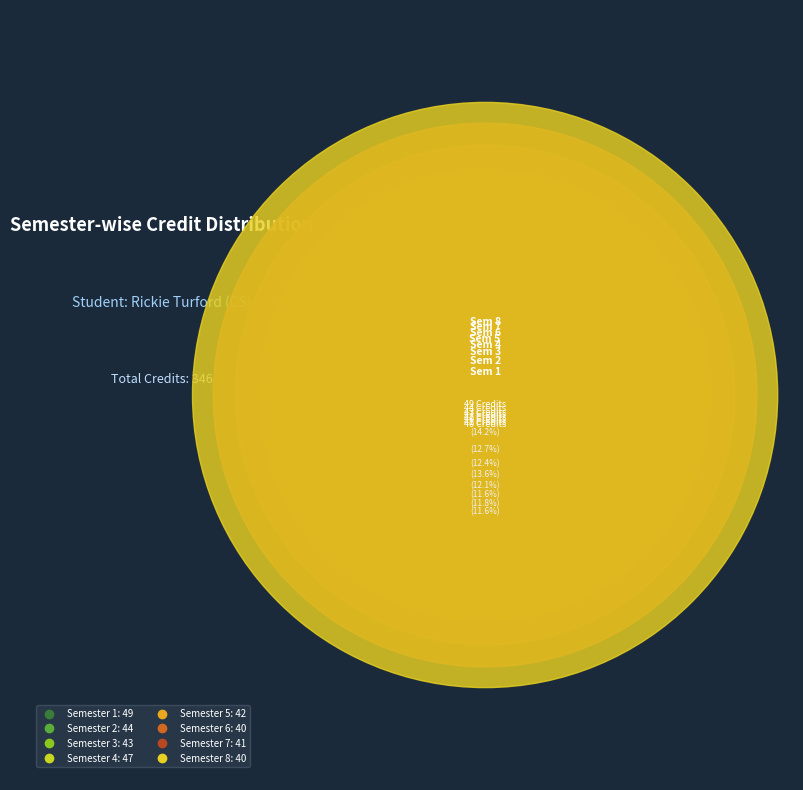

How many segments does this pie chart have?

8